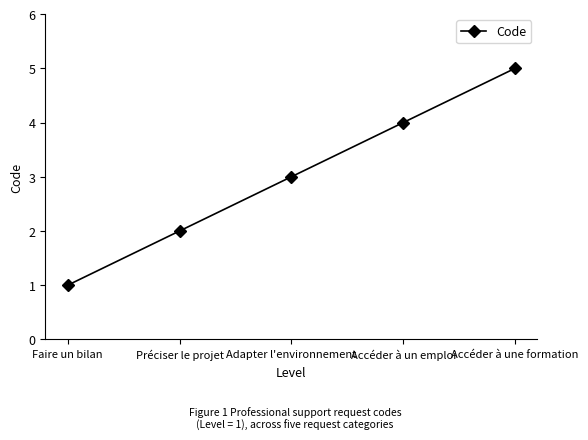

Does the chart display data point markers on the line(s)?

Yes